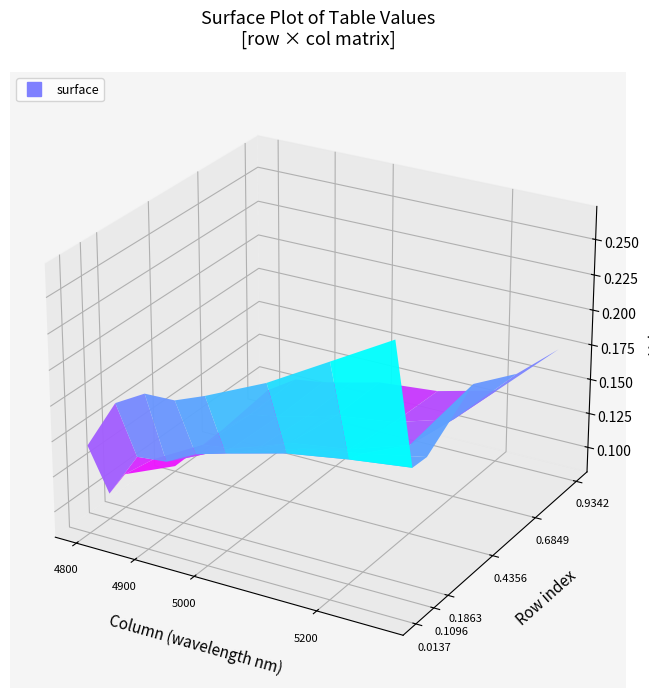

Reading right to left, what are all the values shown in this chart?

0.0136986301369863: 7=0.3	6=0.2	5=0.2	4=0.2	3=0.2	2=0.2	1=0.2	0=0.1
0.1095890410958904: 7=0.2	6=0.2	5=0.2	4=0.2	3=0.1	2=0.1	1=0.1	0=0.1
0.1863013698630137: 7=0.2	6=0.2	5=0.2	4=0.1	3=0.1	2=0.1	1=0.1	0=0.1
0.4356164383561644: 7=0.2	6=0.1	5=0.1	4=0.1	3=0.1	2=0.1	1=0.1	0=0.1
0.684931506849315: 7=0.2	6=0.1	5=0.1	4=0.1	3=0.1	2=0.1	1=0.1	0=0.1
0.9342465753424658: 7=0.2	6=0.1	5=0.1	4=0.1	3=0.1	2=0.1	1=0.1	0=0.1